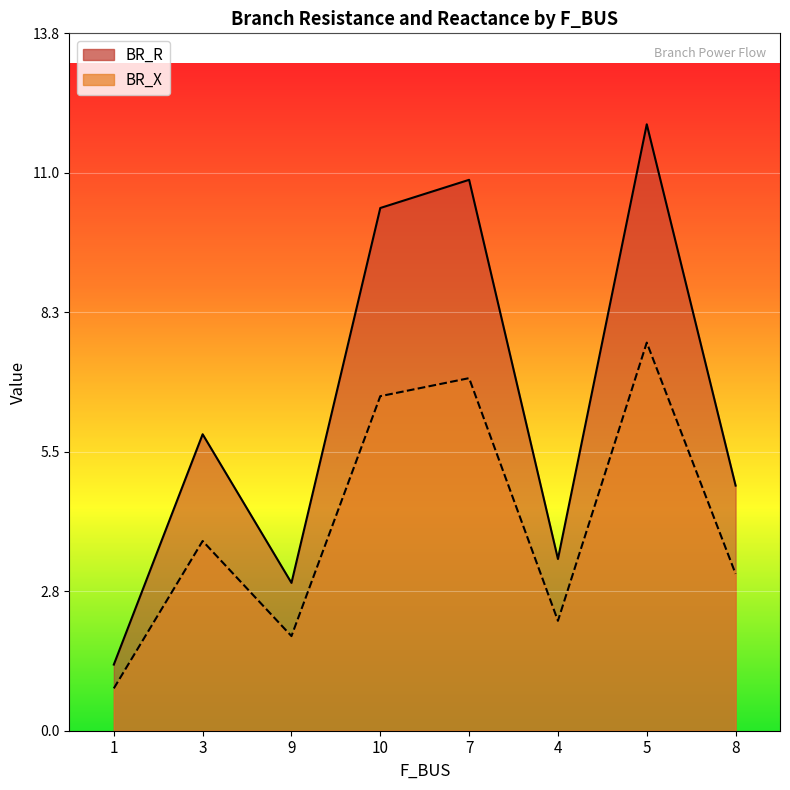

Reading left to right, list all the values displayed in this chart.

BR_R: 1=1.3	3=5.8	9=2.9	10=10.3	7=10.9	4=3.4	5=12.0	8=4.8
BR_X: 1=0.8	3=3.7	9=1.9	10=6.6	7=7.0	4=2.2	5=7.7	8=3.1